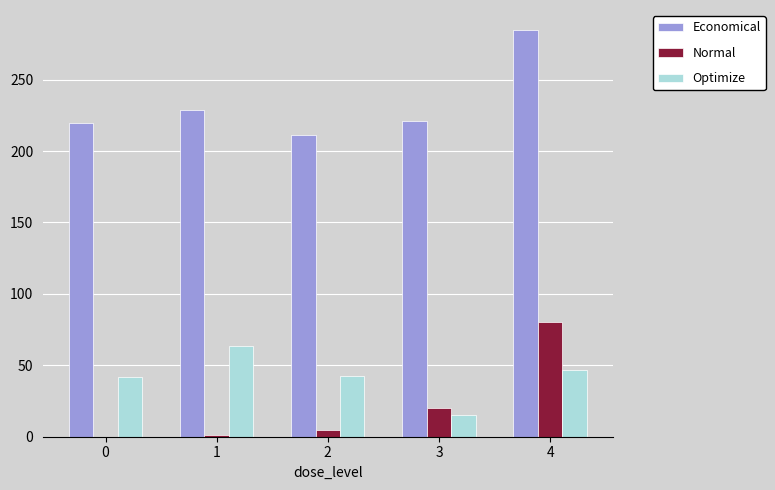

Are the bars grouped side by side (vs. stacked)?

Yes